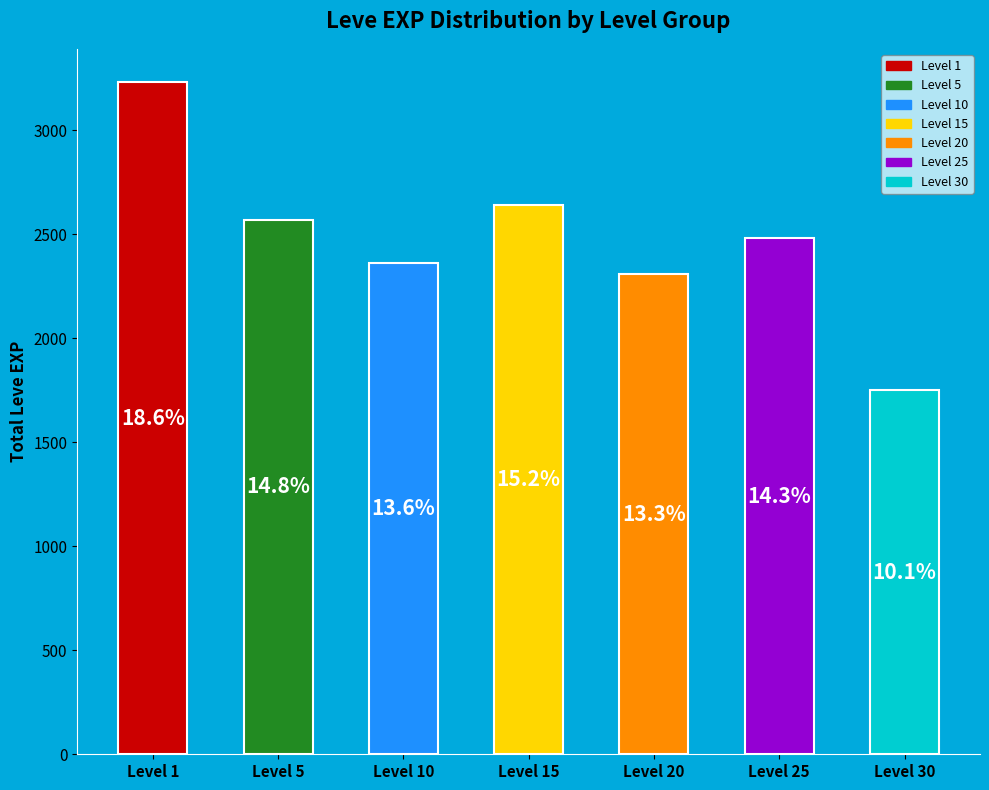

Does the chart contain any negative values?

No